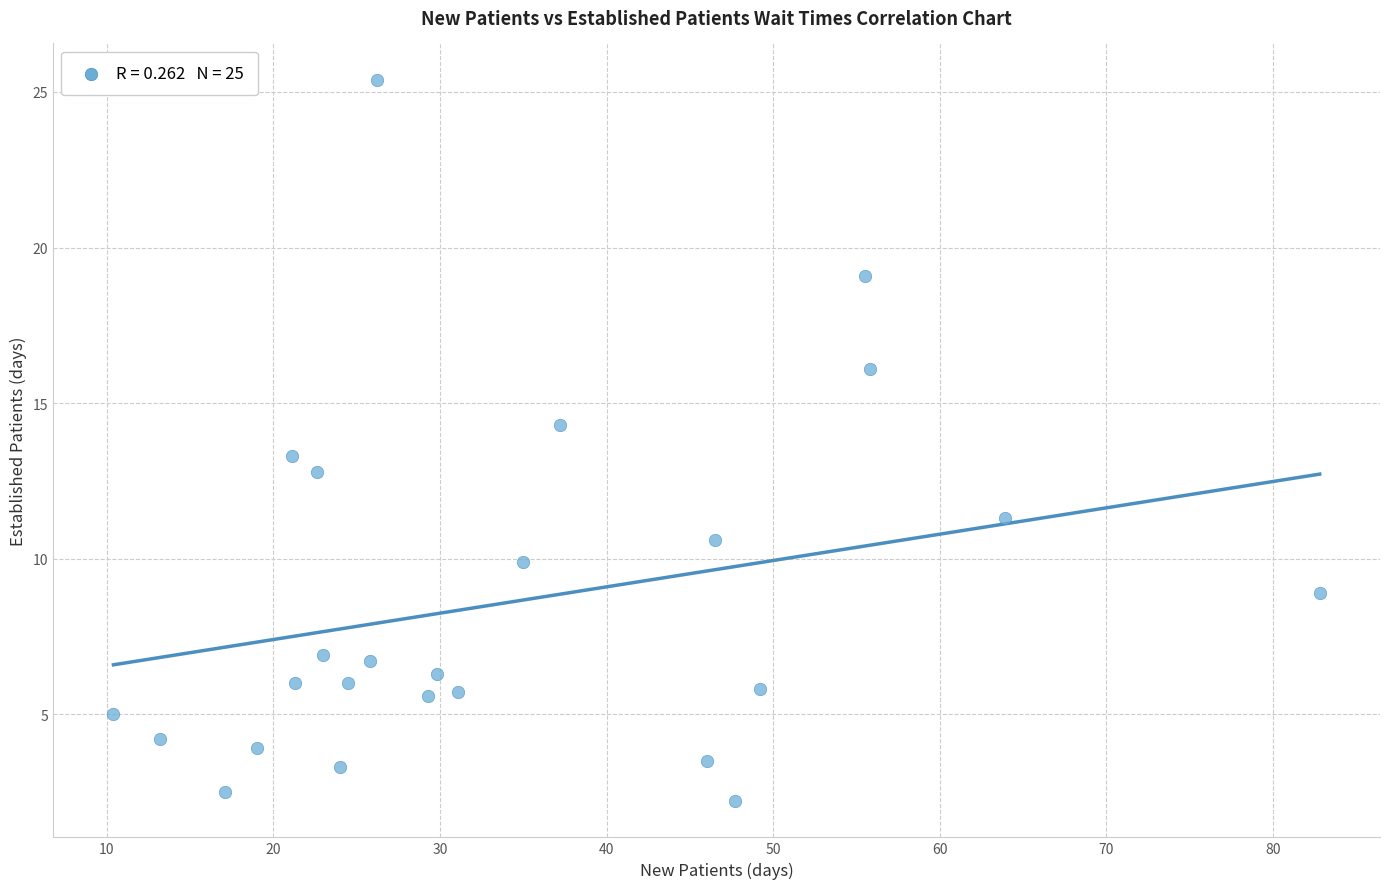

What is the range of X values (max minus min)?

72.4